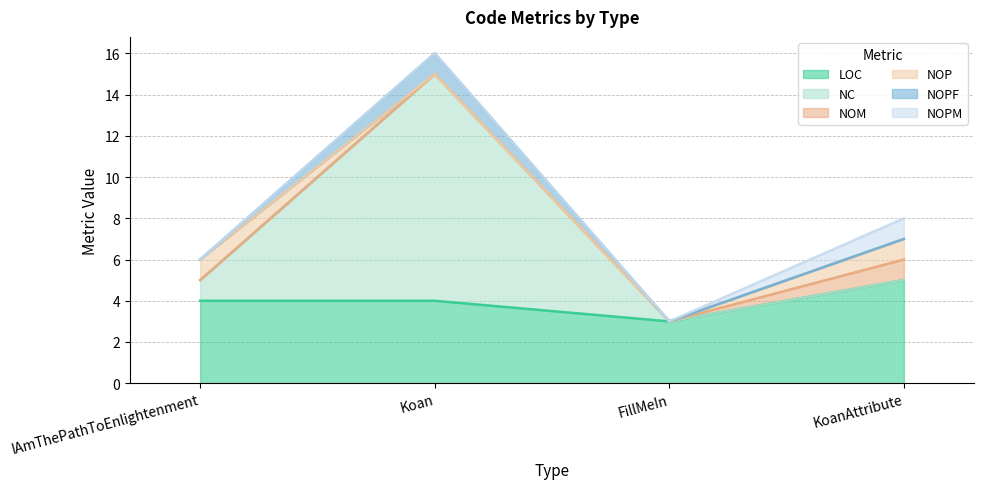

Which series has the largest range (max minus min)?

NC